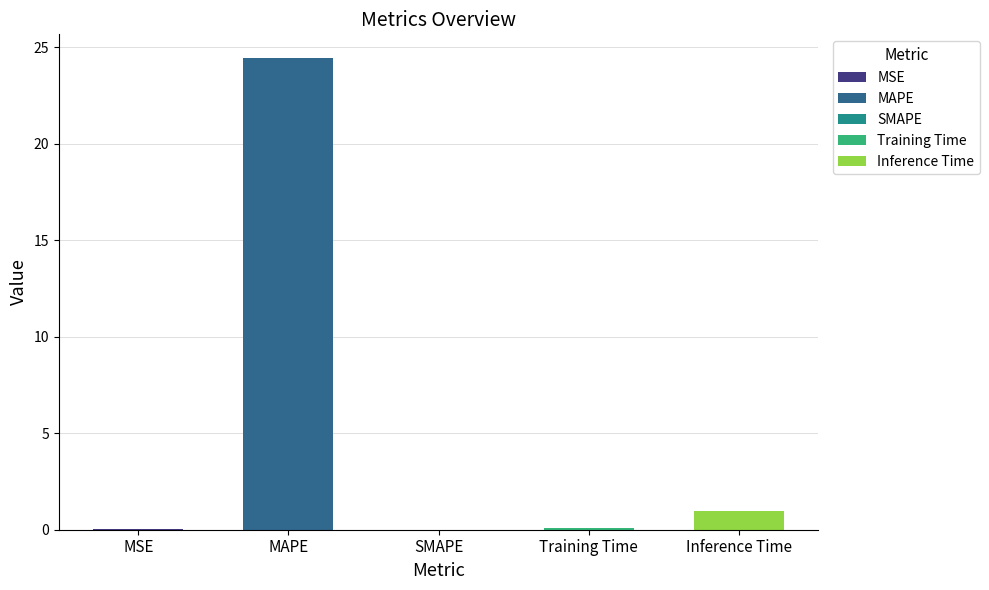

Where is the data nearest to the value 12?

Inference Time